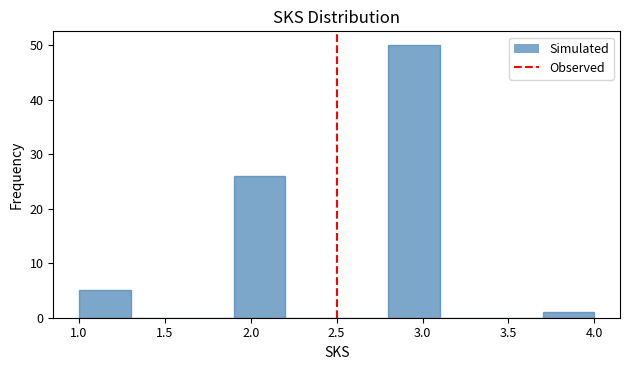

Which range on the x-axis has the tallest bar?

2.8 to 3.1